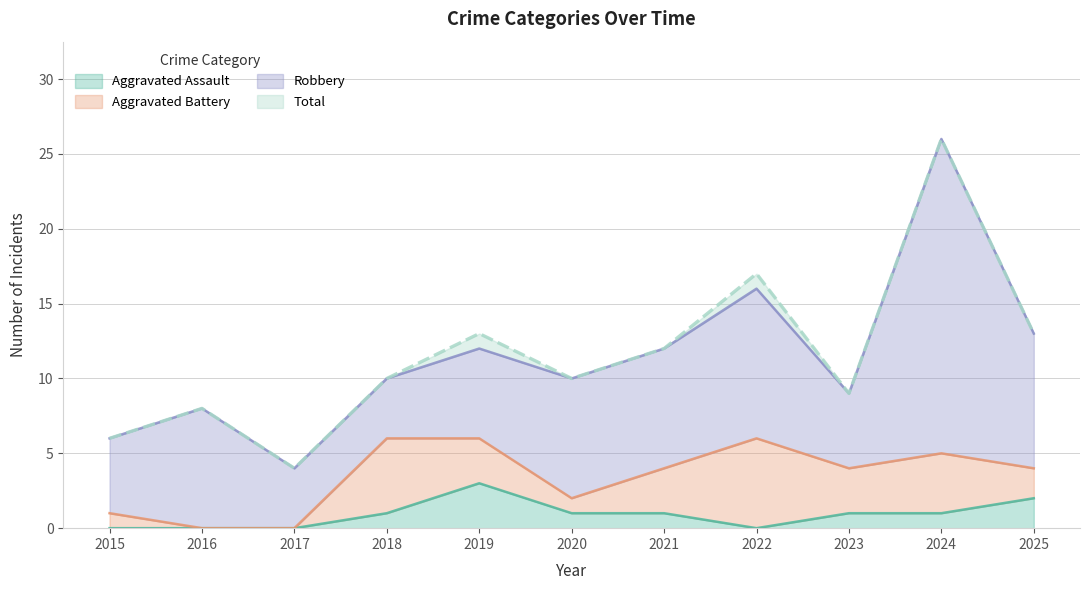

What are all the series names shown in the legend?

Aggravated Assault, Aggravated Battery, Robbery, Total